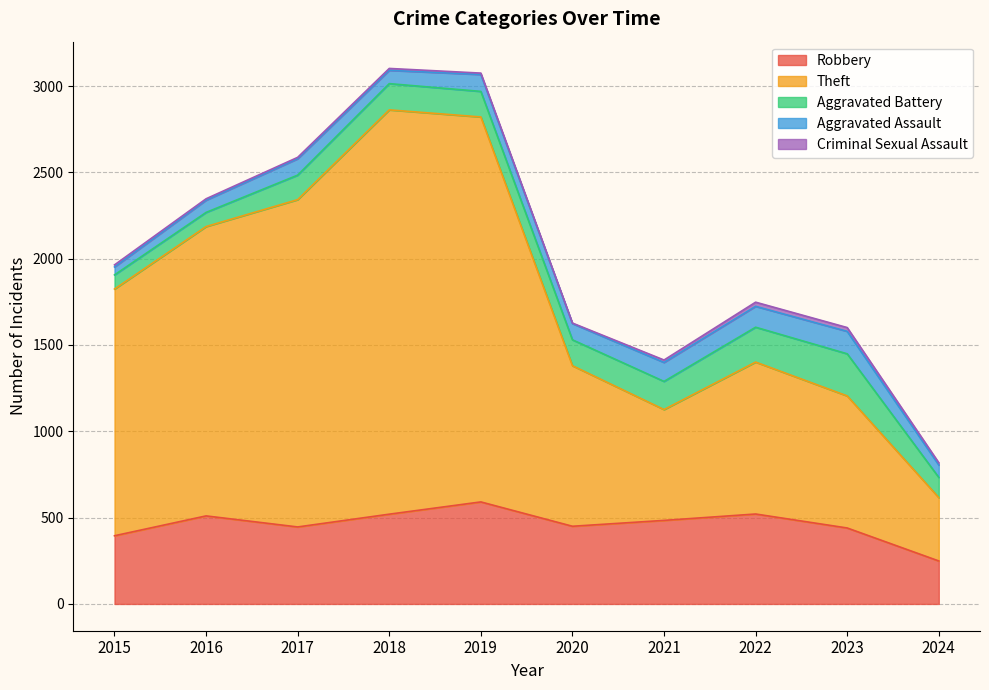

Rank the categories by Theft value from highest to lowest.

2018, 2019, 2017, 2016, 2015, 2020, 2022, 2023, 2021, 2024